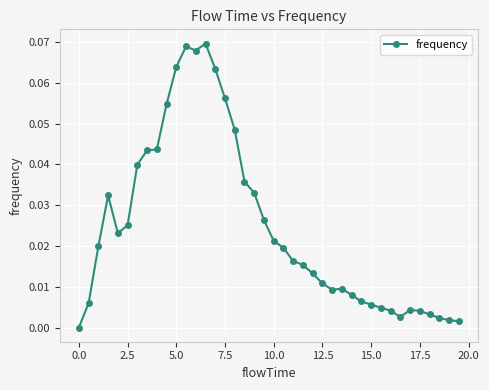

True or false: the data has more than 1 interior local peaks.

True